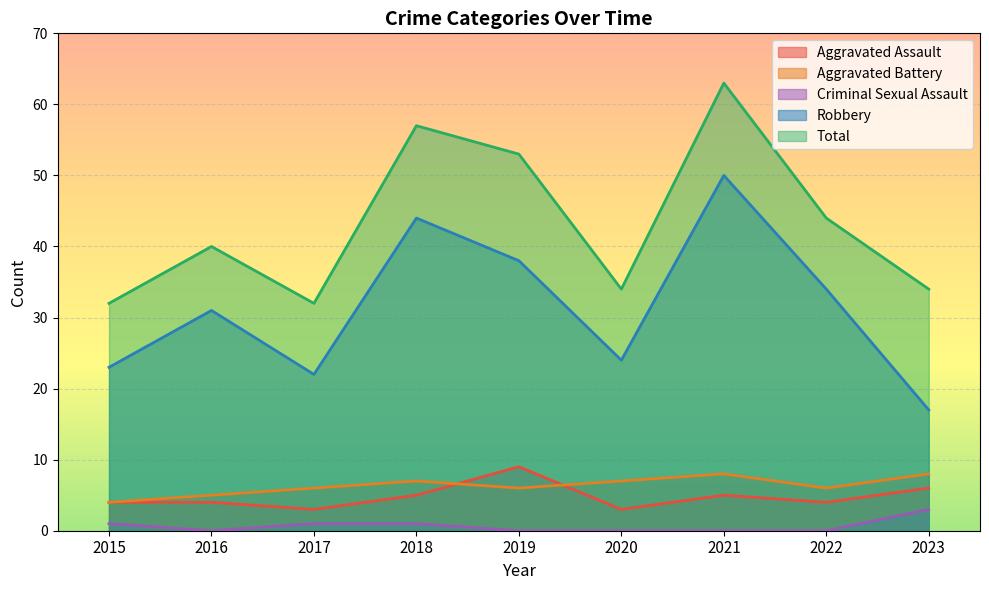

What is the difference between the highest and lowest values at 2019?

53